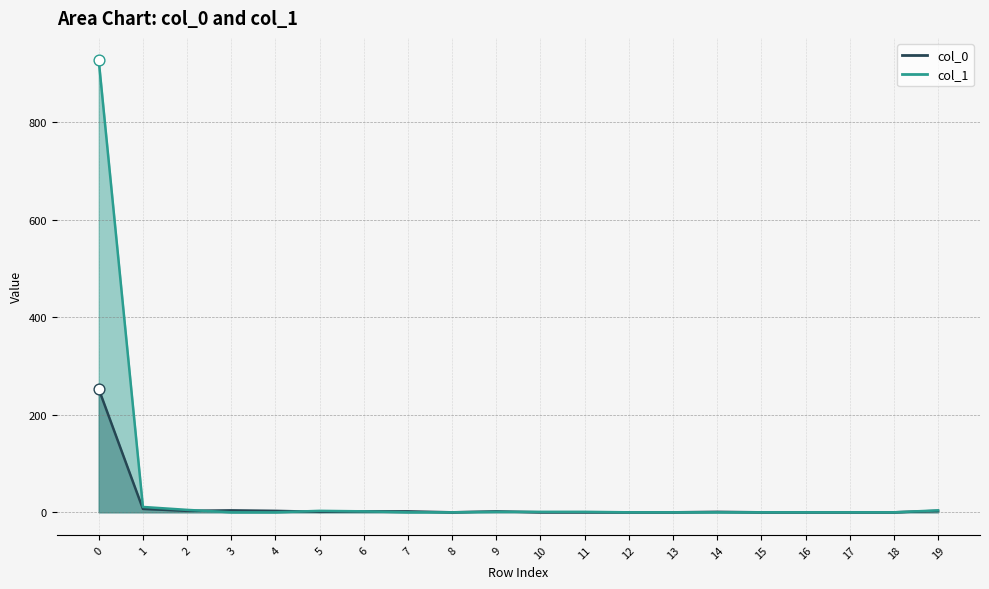

Which has a higher value, 5 or 2?

2